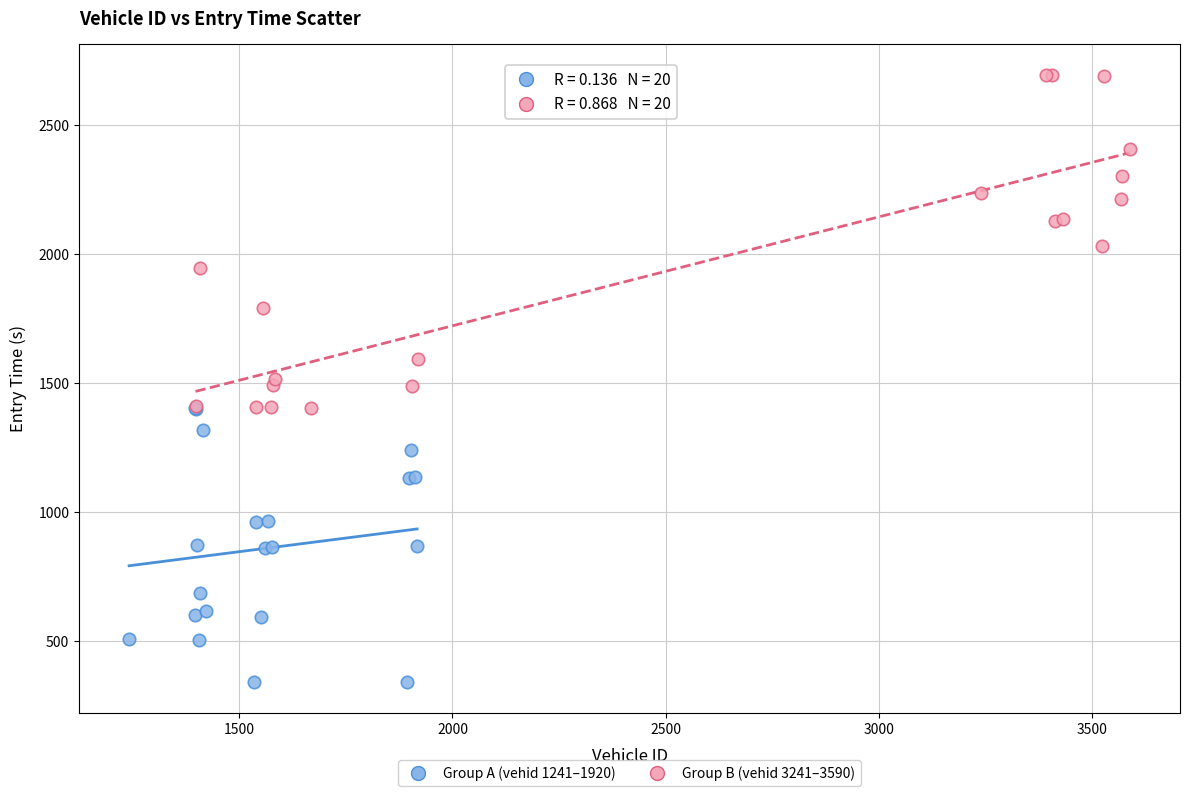

Which series reaches the minimum Y coordinate?

Group A (vehid 1241–1920)